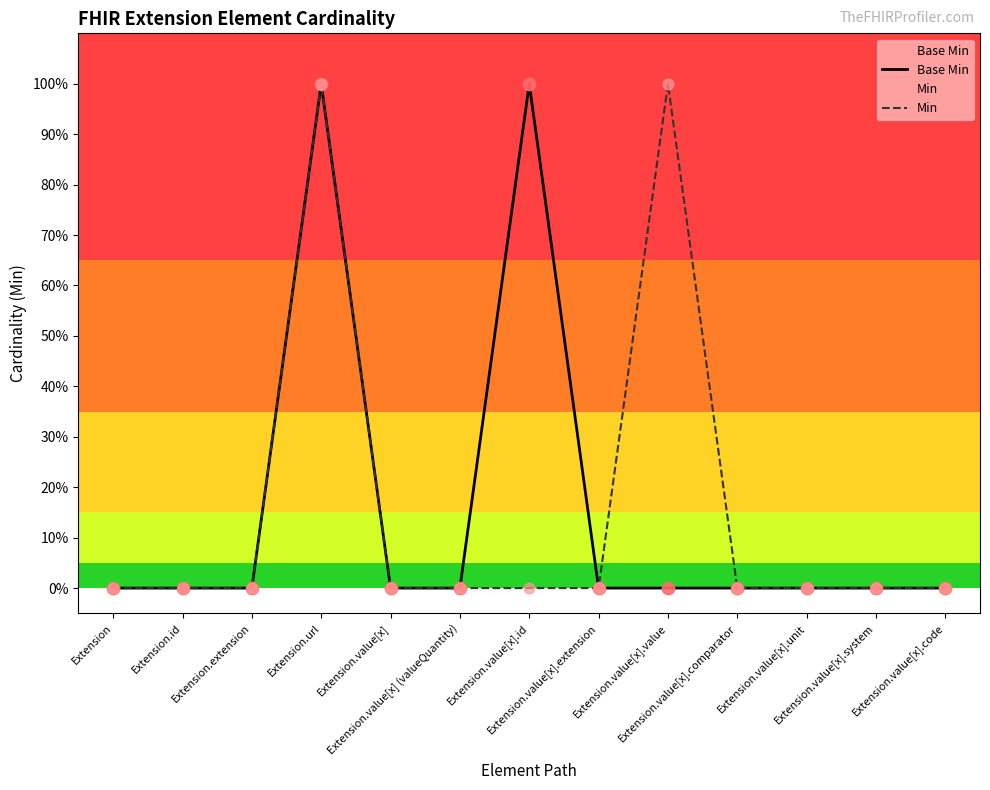

Which series contains the highest Y value?

Base Min